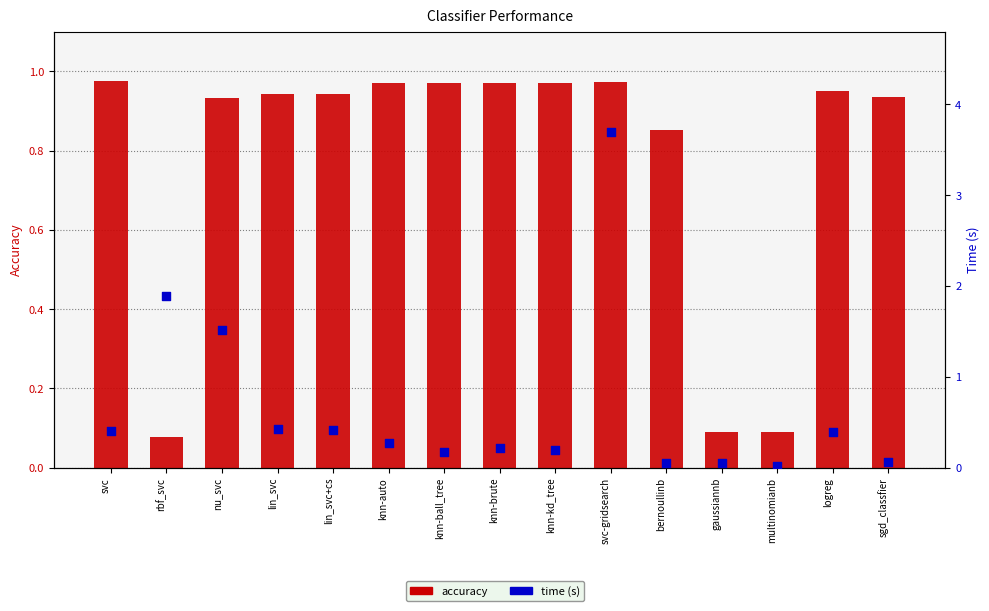

What is the total value across all series at knn-brute?

1.2